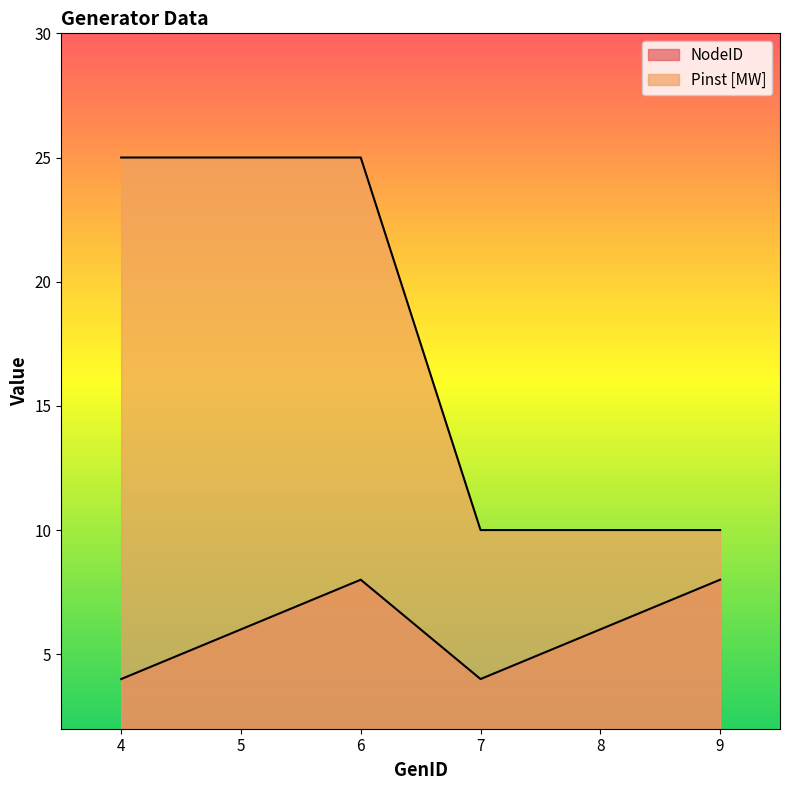

What is the value of the Pinst_MW point at the 1st from the left?

25